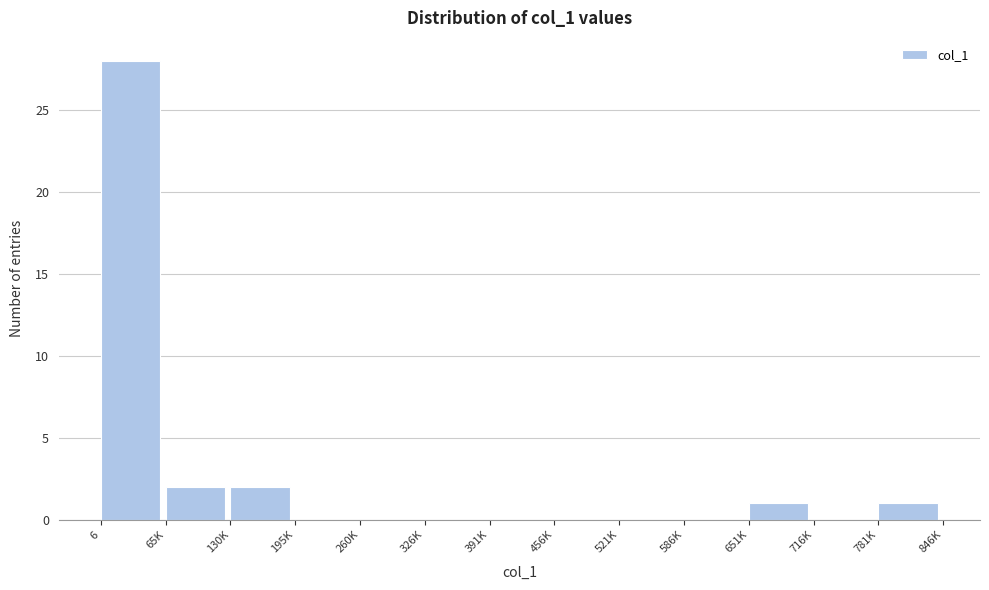

Reading left to right, what are all the values shown in this chart?

6=28	65K=2	130K=2	195K=0	260K=0	326K=0	391K=0	456K=0	521K=0	586K=0	651K=1	716K=0	781K=1